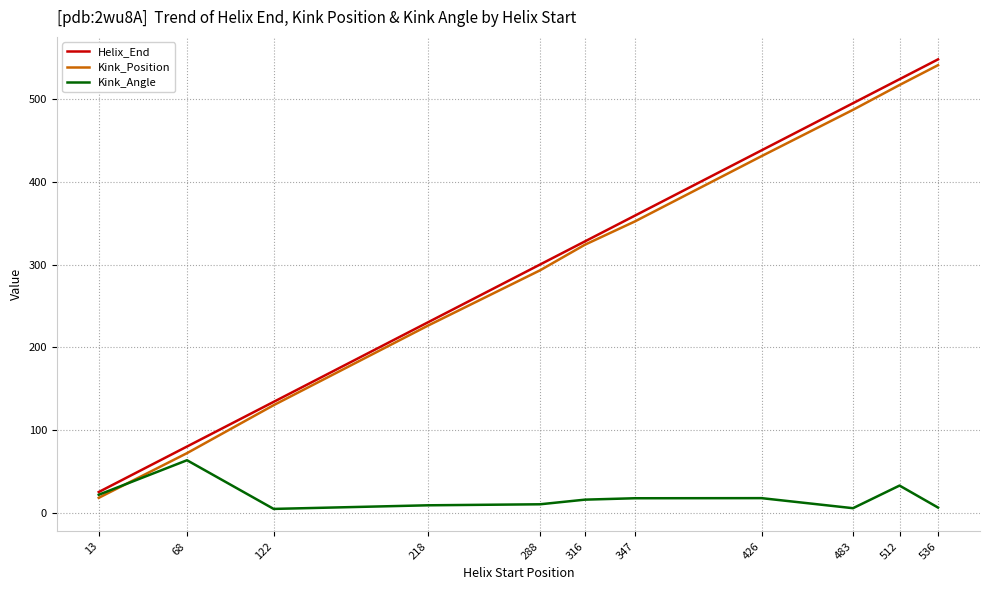

Between 483 and 536, which series saw the biggest shift?

Kink_Position